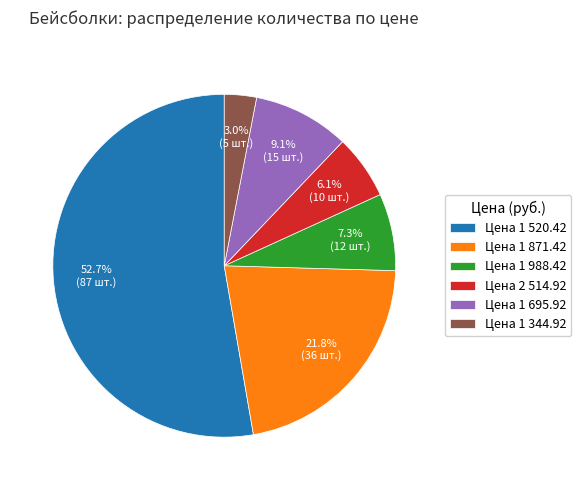

What is the ratio of the value at Цена 1 695.92 to the value at Цена 1 871.42?

0.4